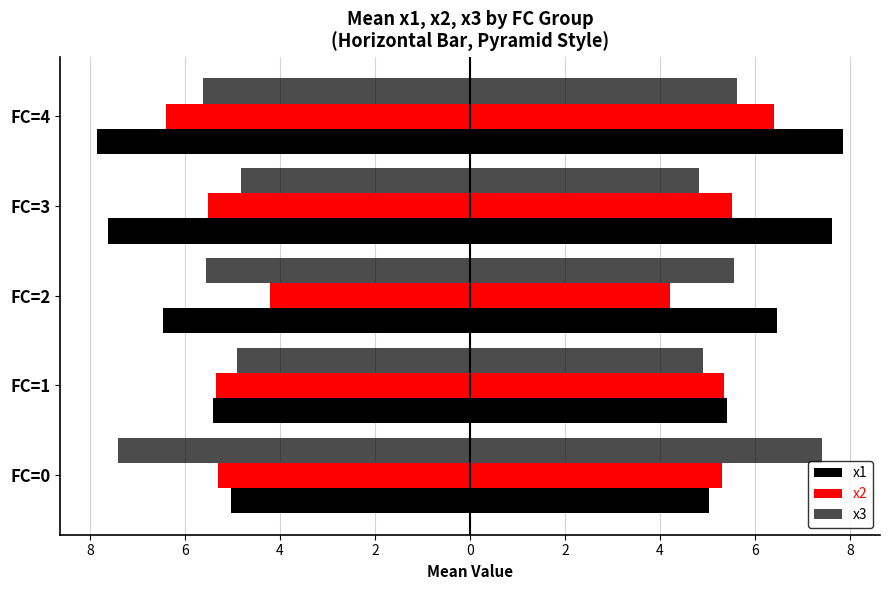

Between FC=0 and FC=1, which is larger?

FC=1